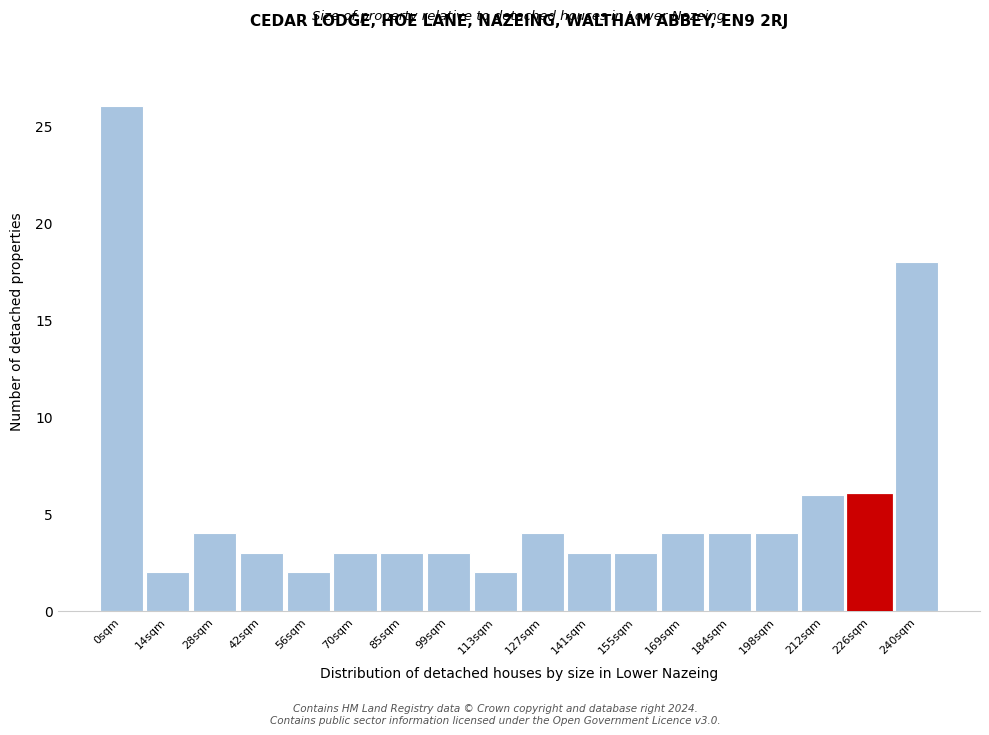

Reading right to left, what are all the values shown in this chart?

240sqm=18	226sqm=6	212sqm=6	198sqm=4	184sqm=4	169sqm=4	155sqm=3	141sqm=3	127sqm=4	113sqm=2	99sqm=3	85sqm=3	70sqm=3	56sqm=2	42sqm=3	28sqm=4	14sqm=2	0sqm=26